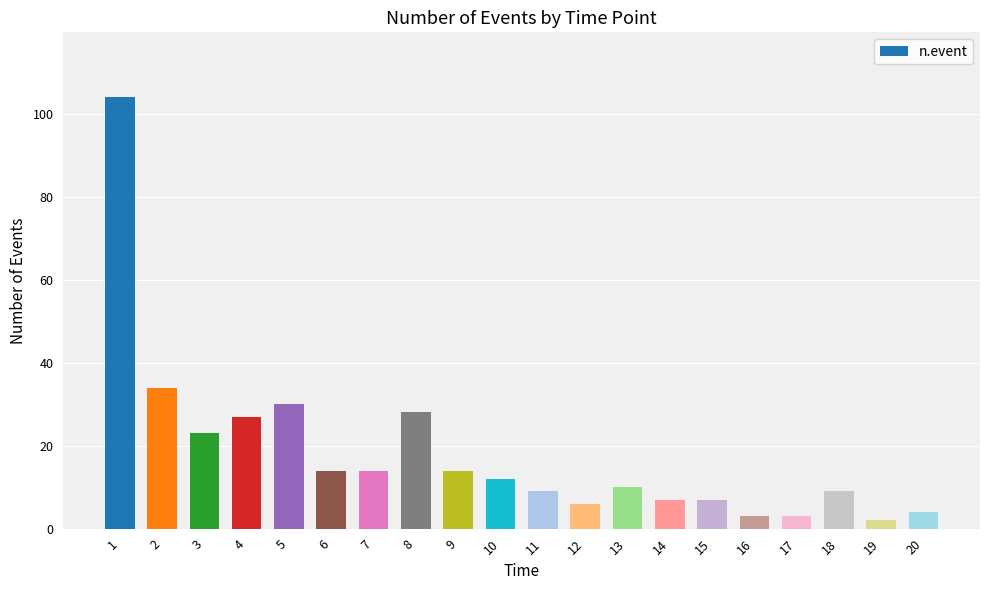

The chart shows a value of 34 at 2. True or false?

True